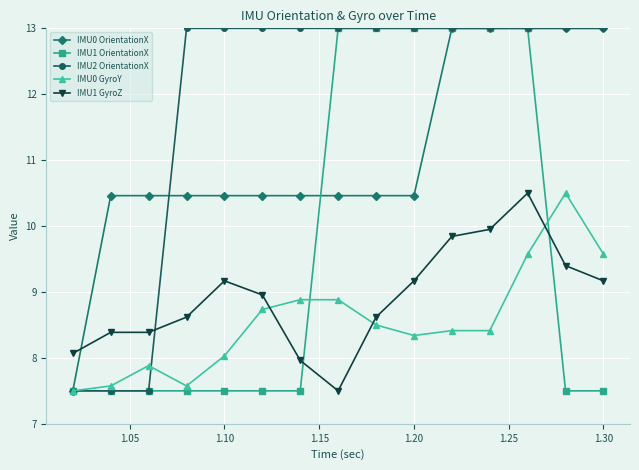

What is the minimum value for IMU0 GyroY?

7.5